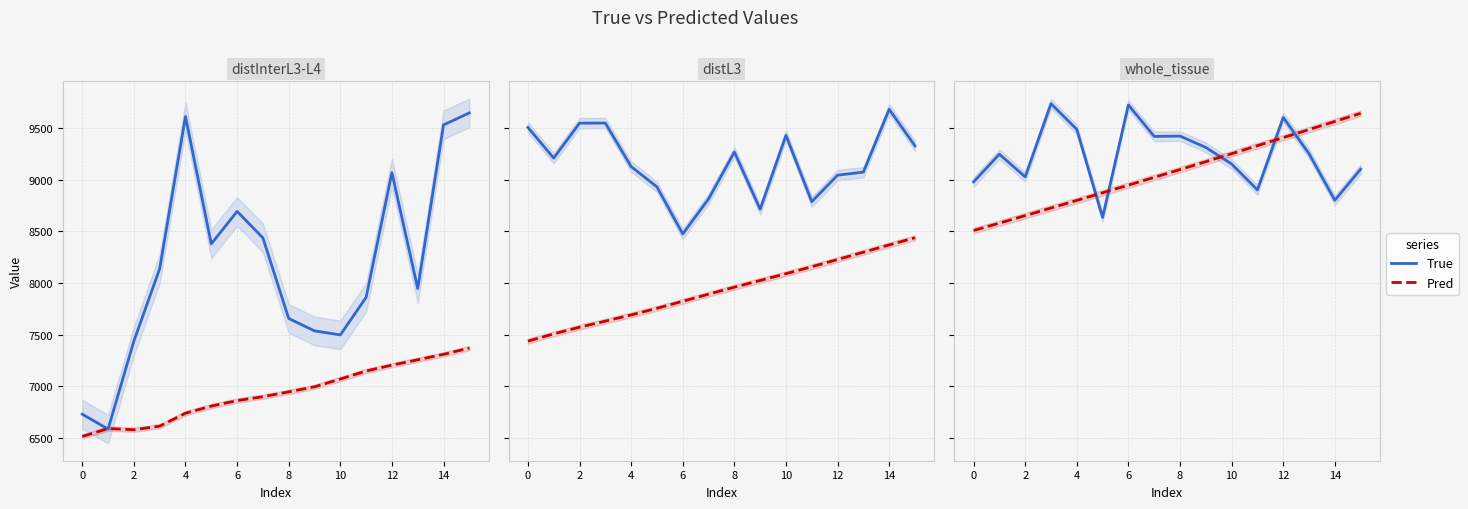

What is the maximum value shown in the chart?

9733.0